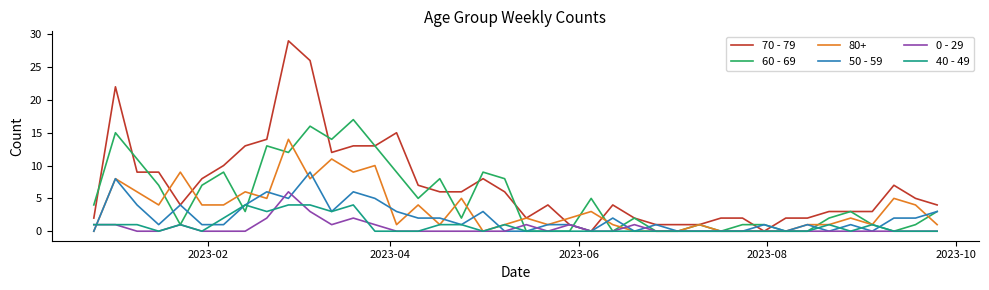

Which series has the largest range (max minus min)?

70 - 79